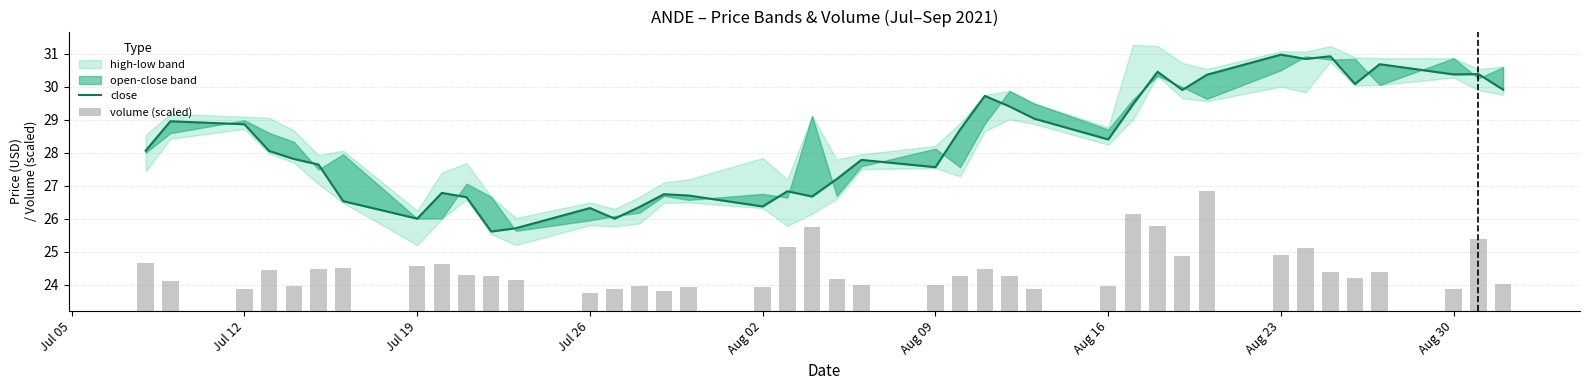

Is the value of close at 11 greater than the value of volume (scaled) at 26?

Yes